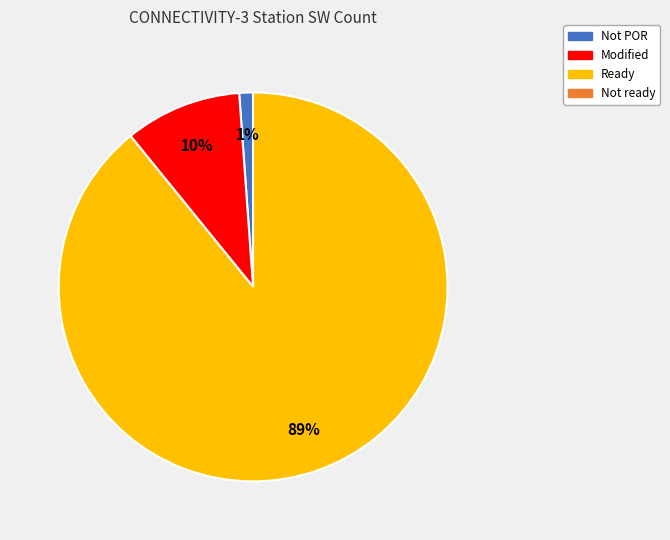

Is there a majority slice in this chart?

Yes